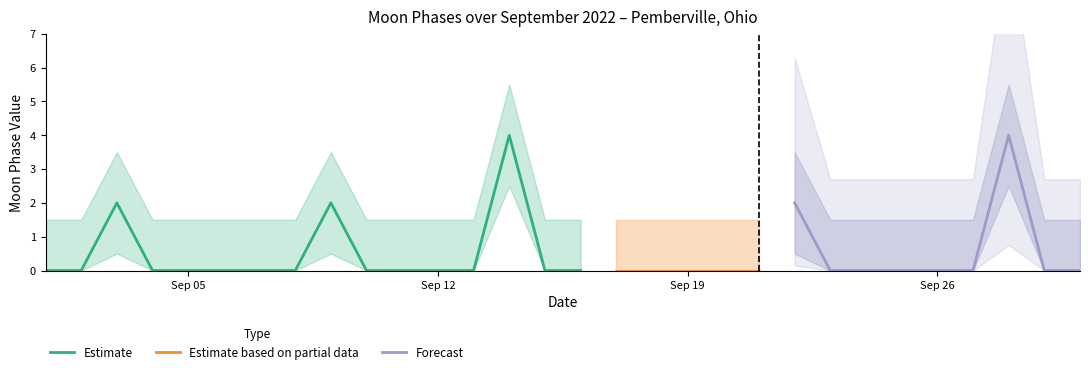

What is the greatest value displayed?

5.5